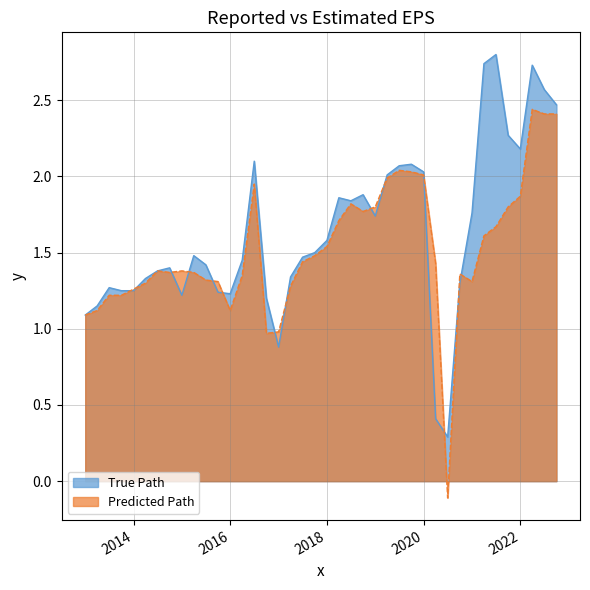

What is the maximum value for reportedEPS?

2.8